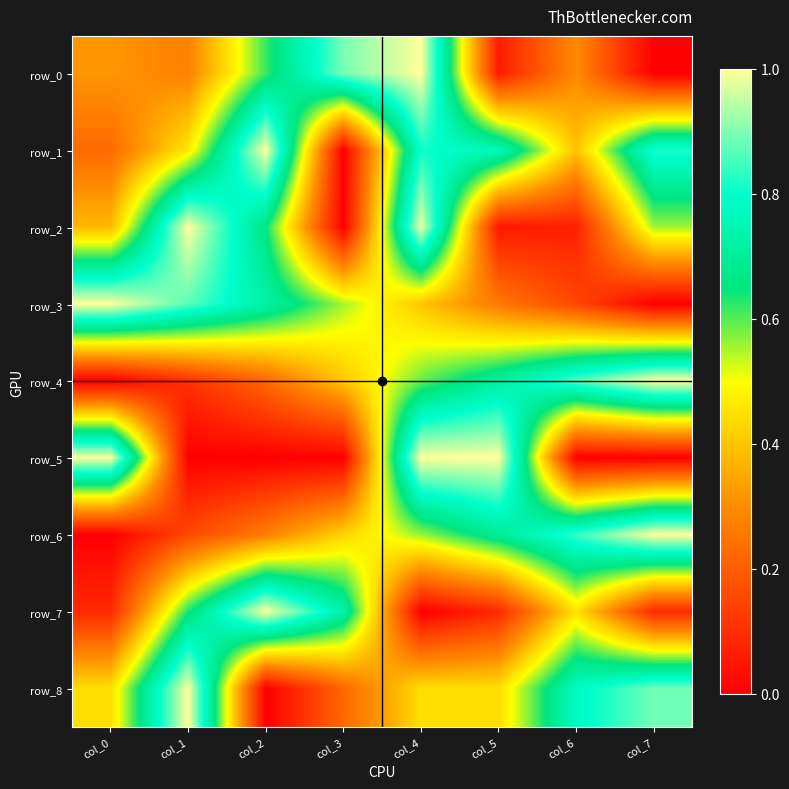

Which series changed the most between col_2 and col_6?

row_8